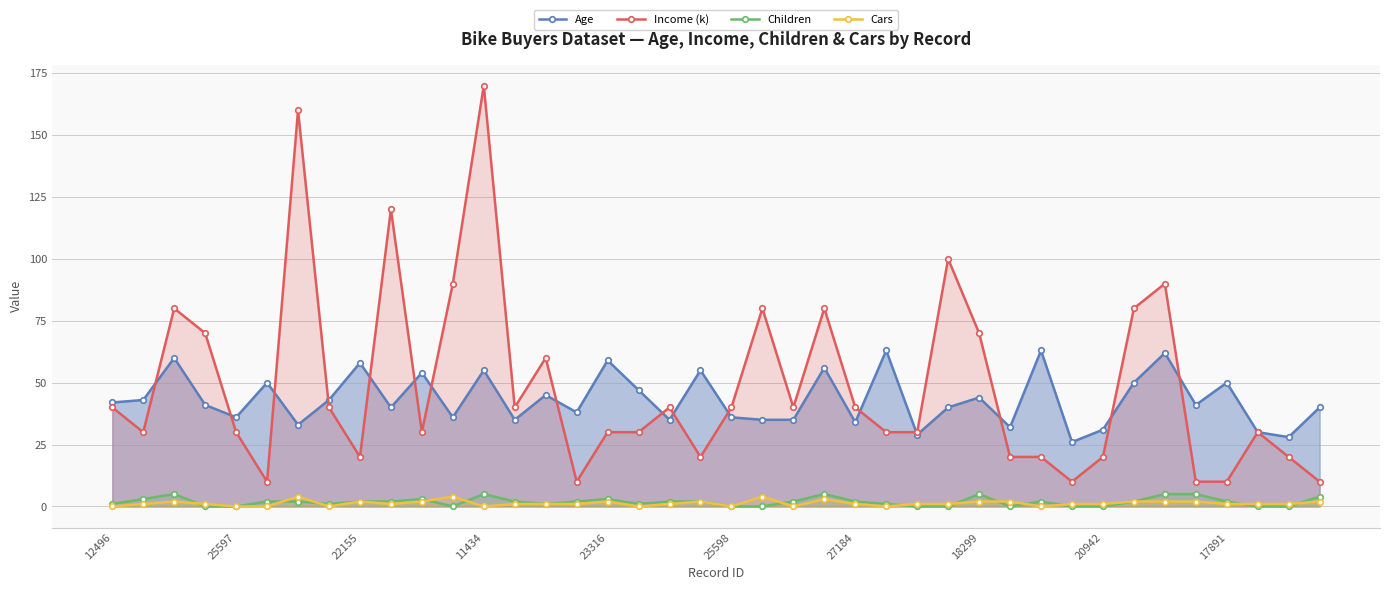

True or false: Cars and Age cross at least once.

False